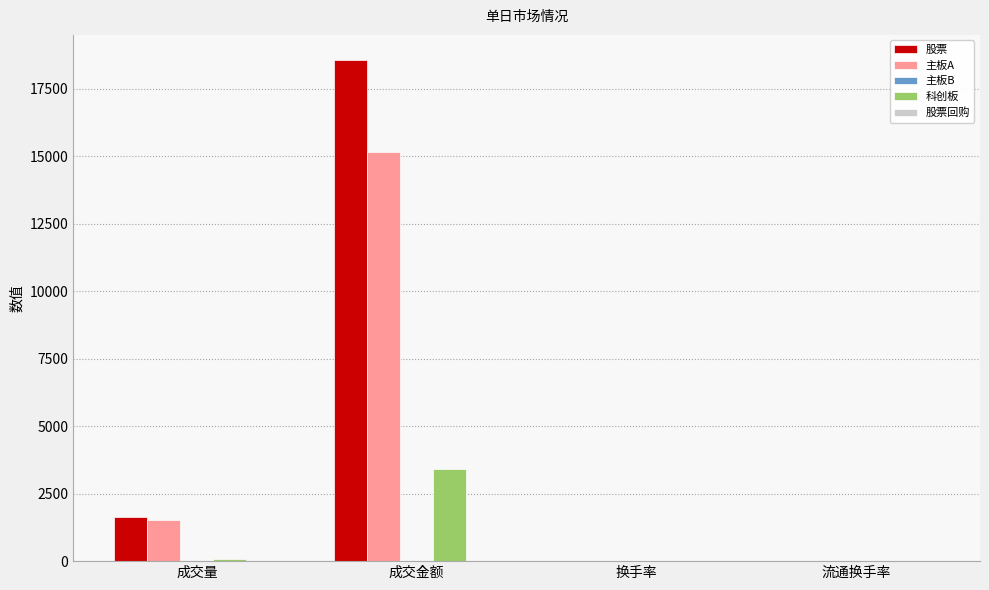

Which series has the widest spread of values?

股票